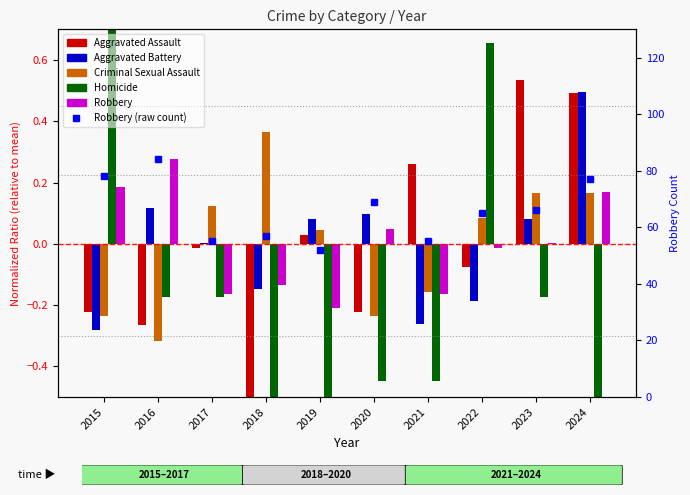

At which label does Aggravated Assault reach its peak?

2023